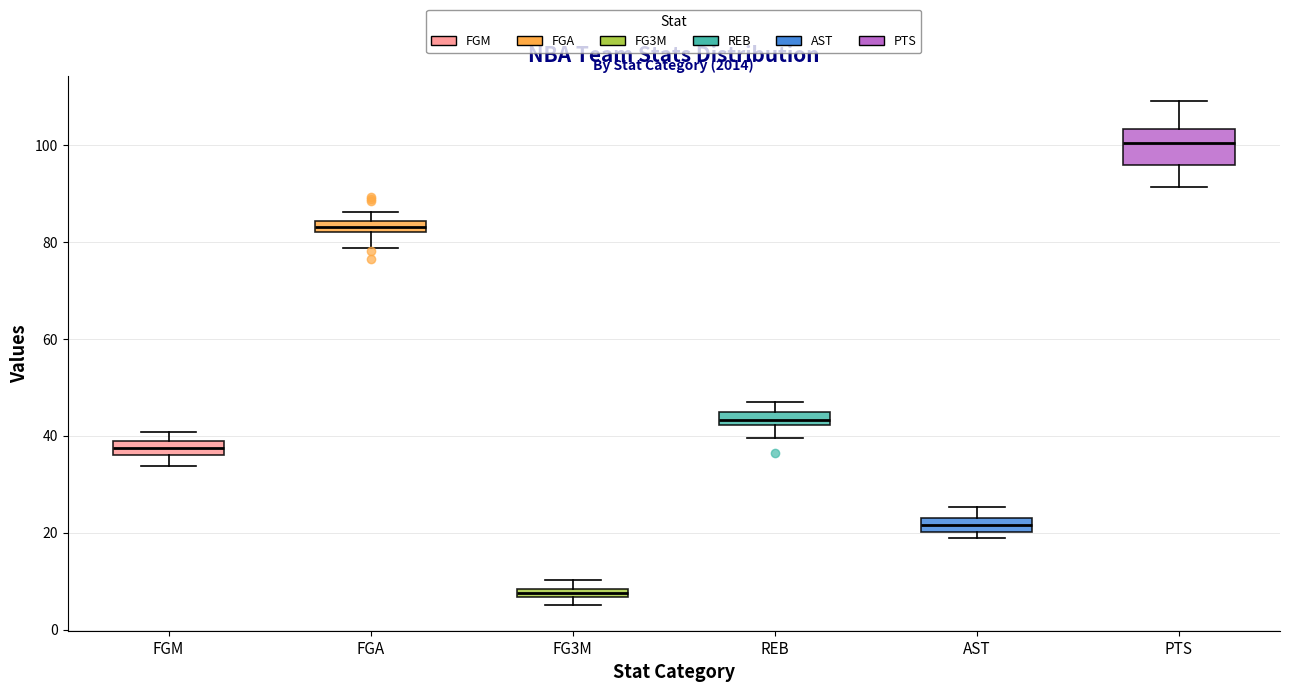

Comparing the boxes themselves (not the whiskers), which one is the tallest?

PTS